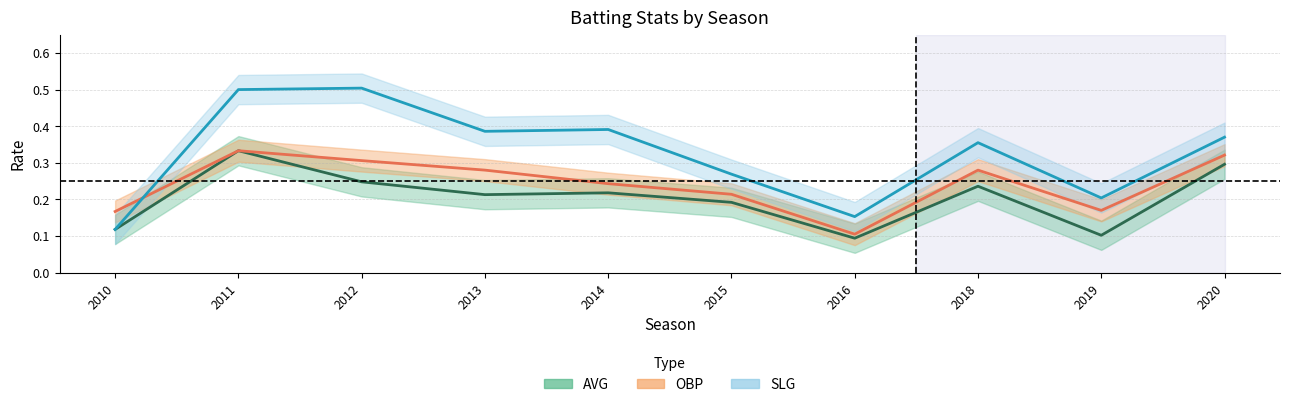

What is the spread (max minus min) of values at 2015?

0.1